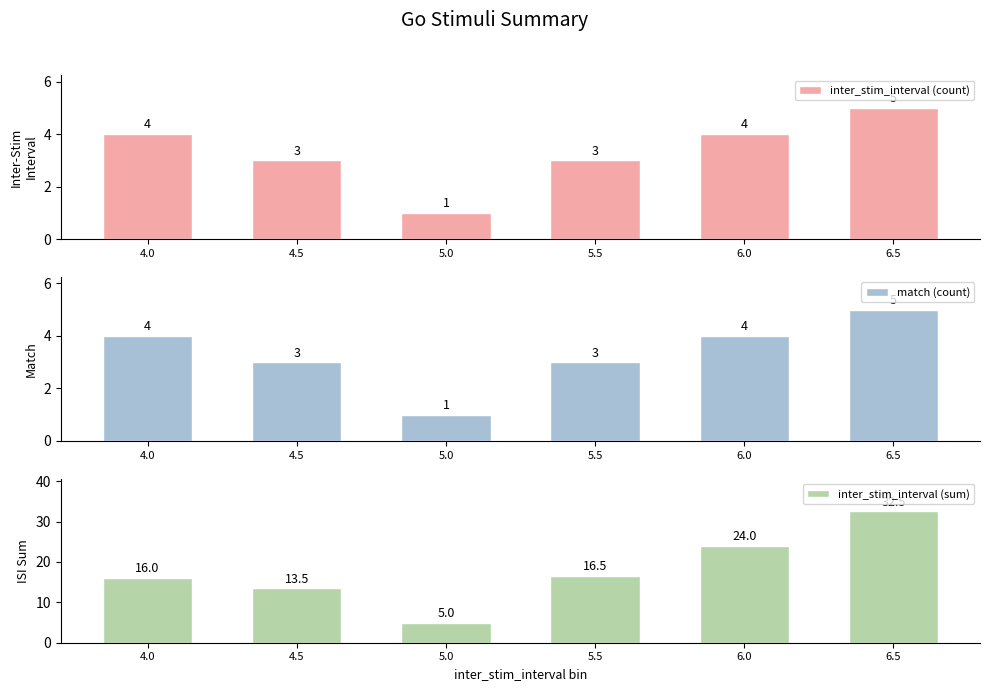

Is it true that inter_stim_interval (sum) equals 6.7 at 6.5?

False